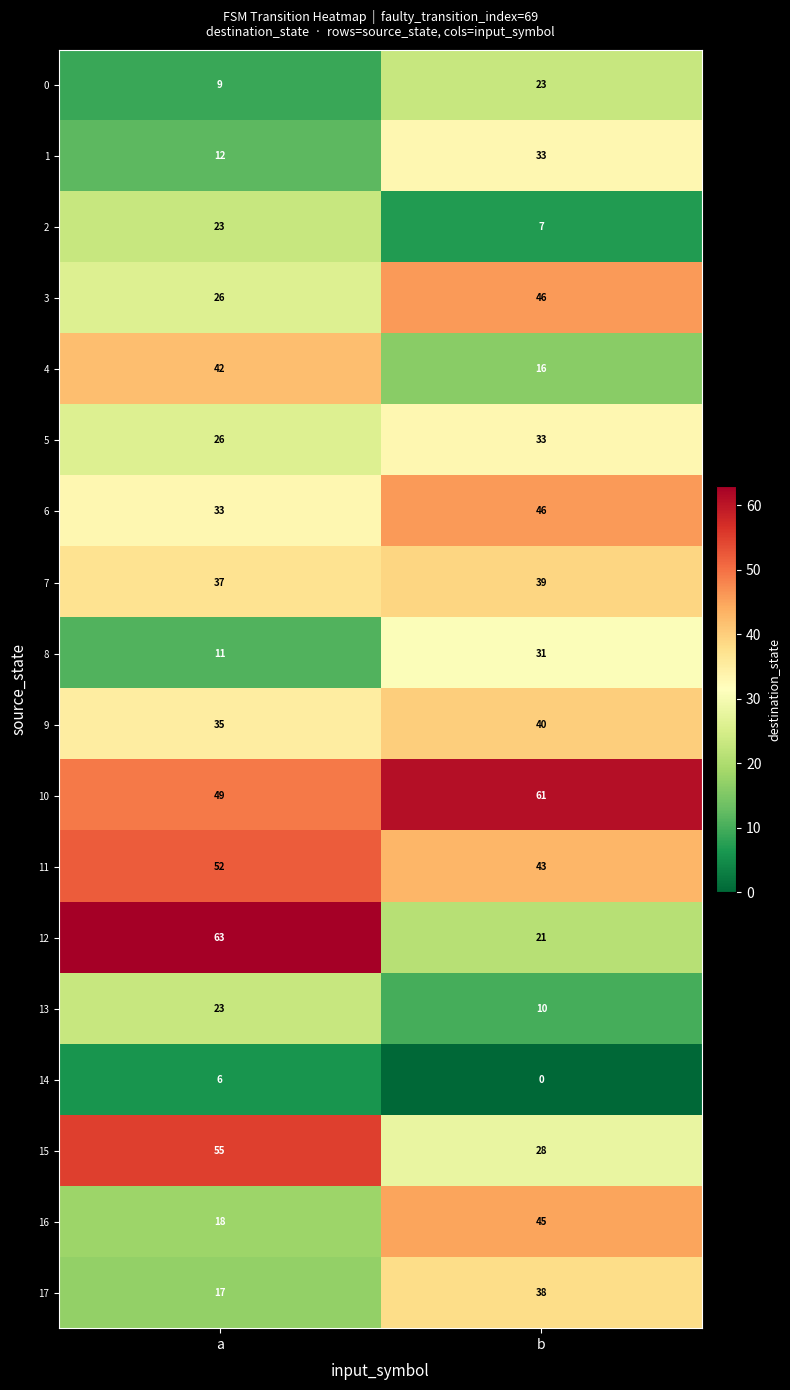

Is it true that 7 equals 53 at b?

False